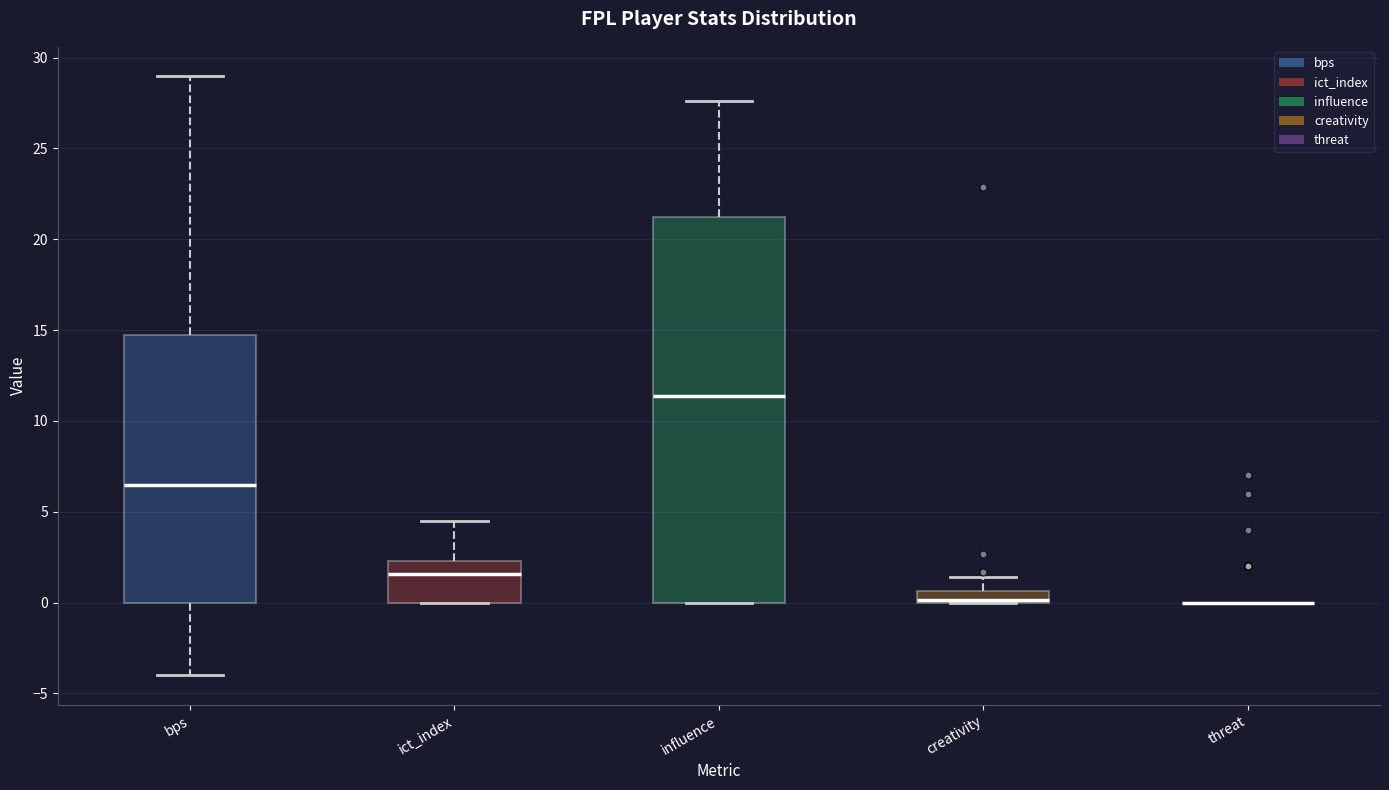

Where is the upper edge of the box for influence on the y-axis? The values are not printed on the chart, so give them approximately, as read against the axis.

21.5